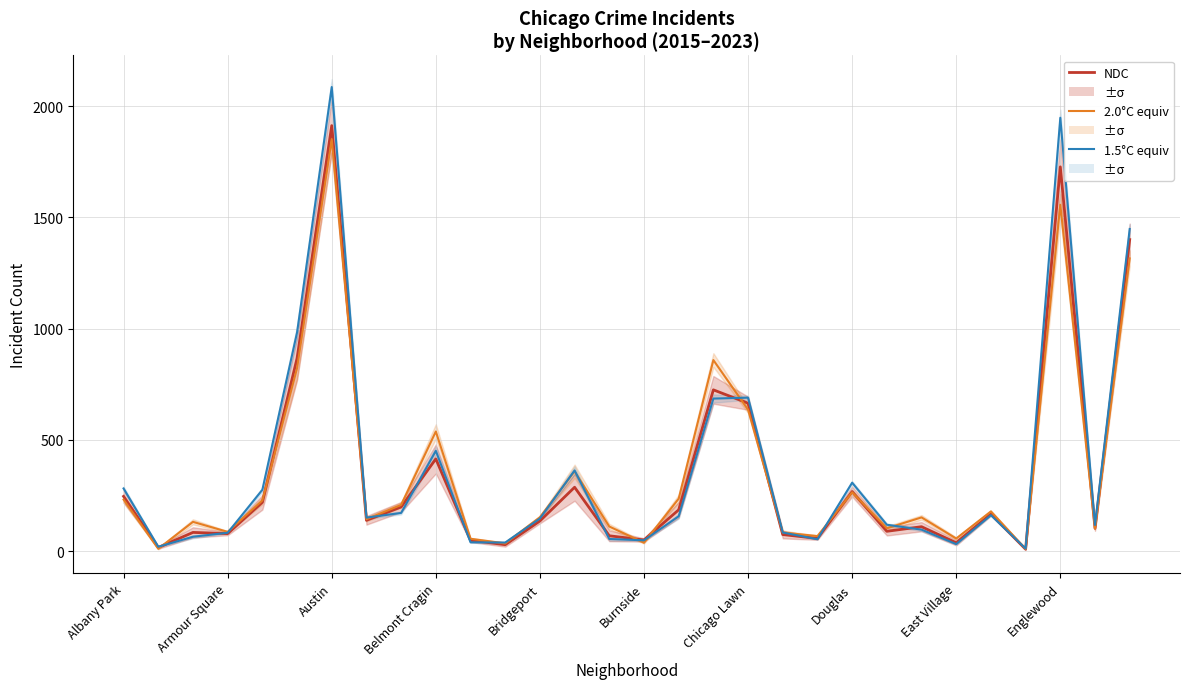

What is the difference between the highest and lowest values at Douglas?

43.0